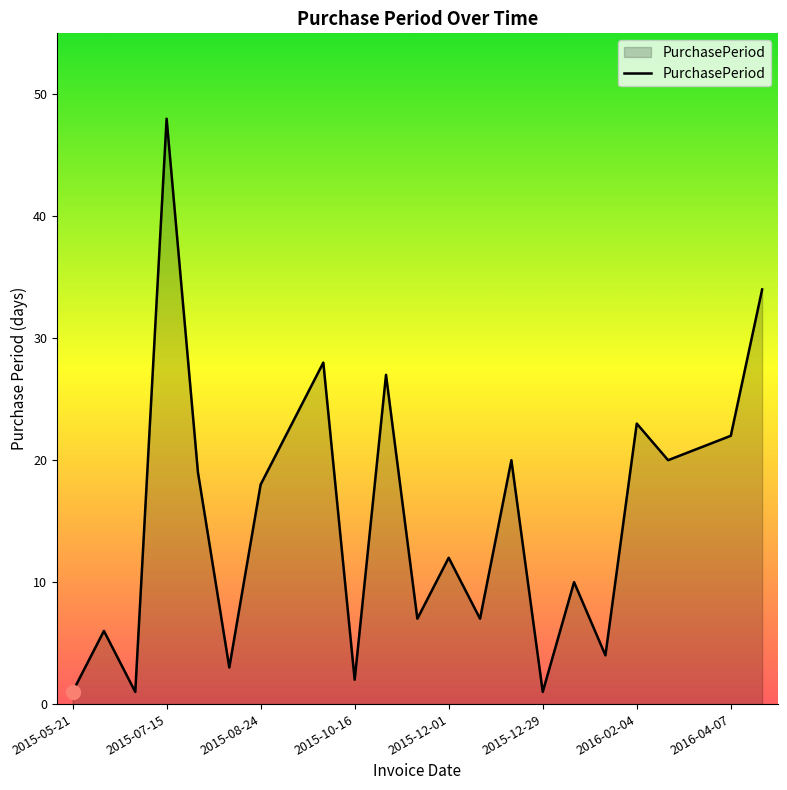

What is the maximum value shown in the chart?

48